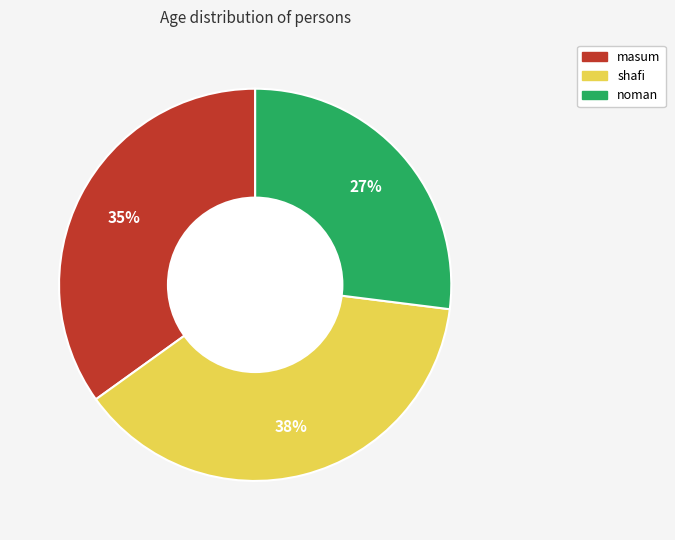

Which category has the smallest portion of the pie?

noman